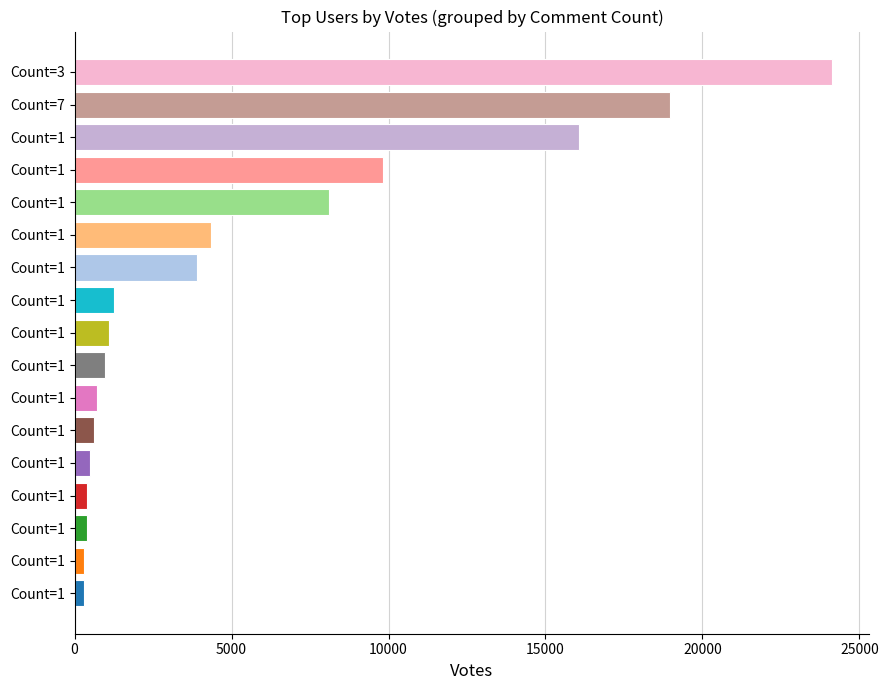

Where does the data first go above 1085?

Count=1